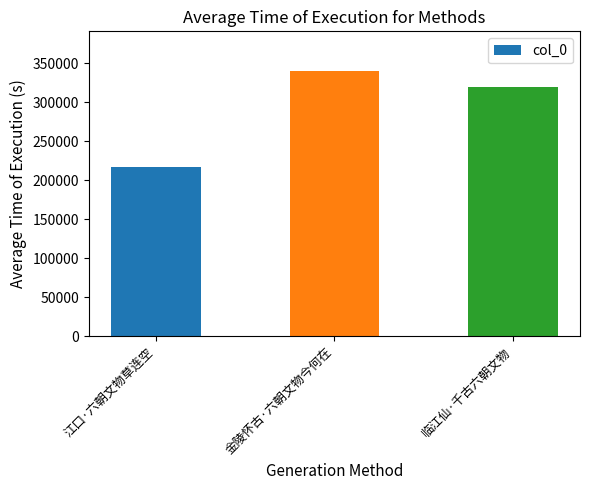

Count the values in the range 216401 to 339799.

3